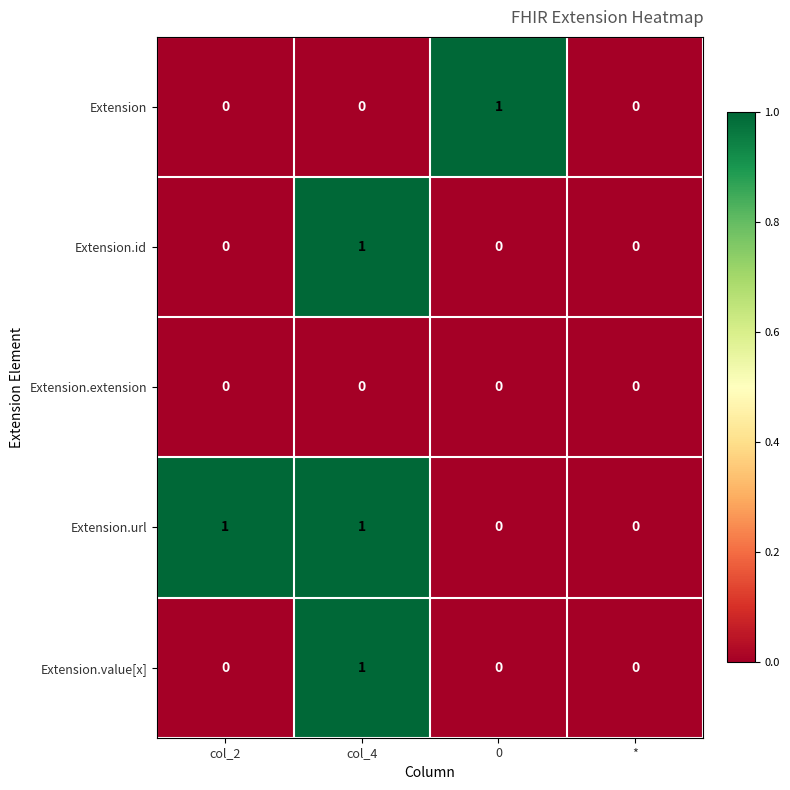

Count the Extension.url values in the range 0 to 1.

4